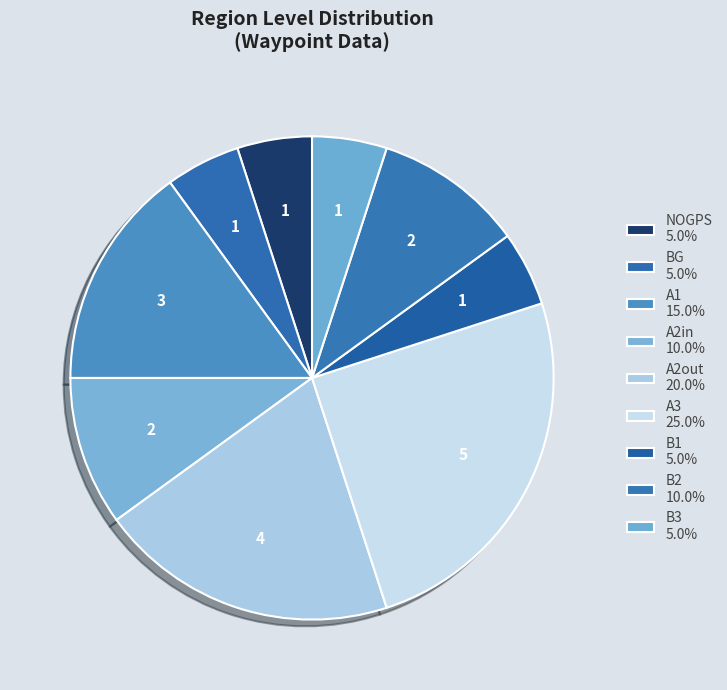

To the nearest percent, what is the average slice percentage?

11%